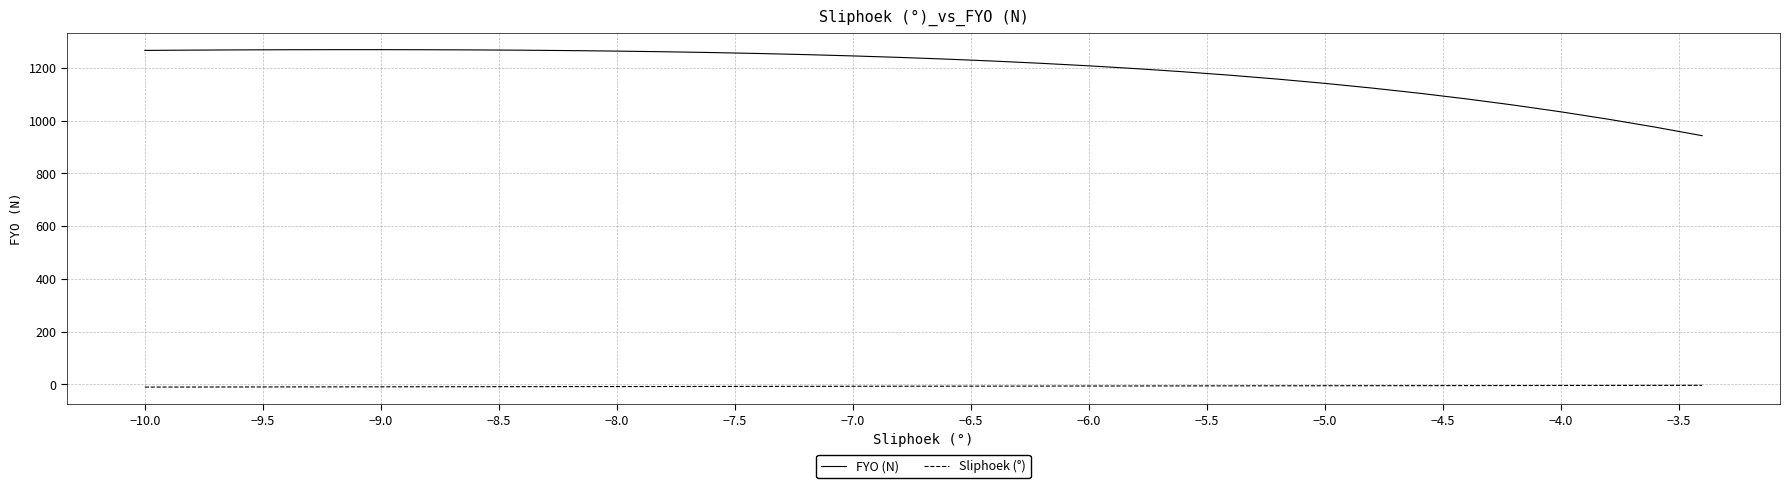

List the series in order of their peak value, highest first.

FYO (N), Sliphoek (°)